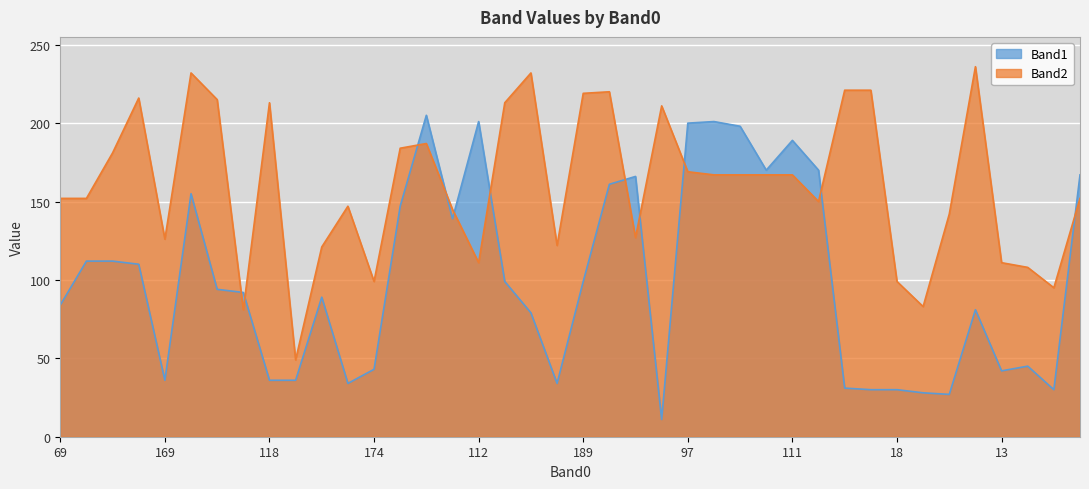

Is it true that Band2 equals 95 at 15?

True